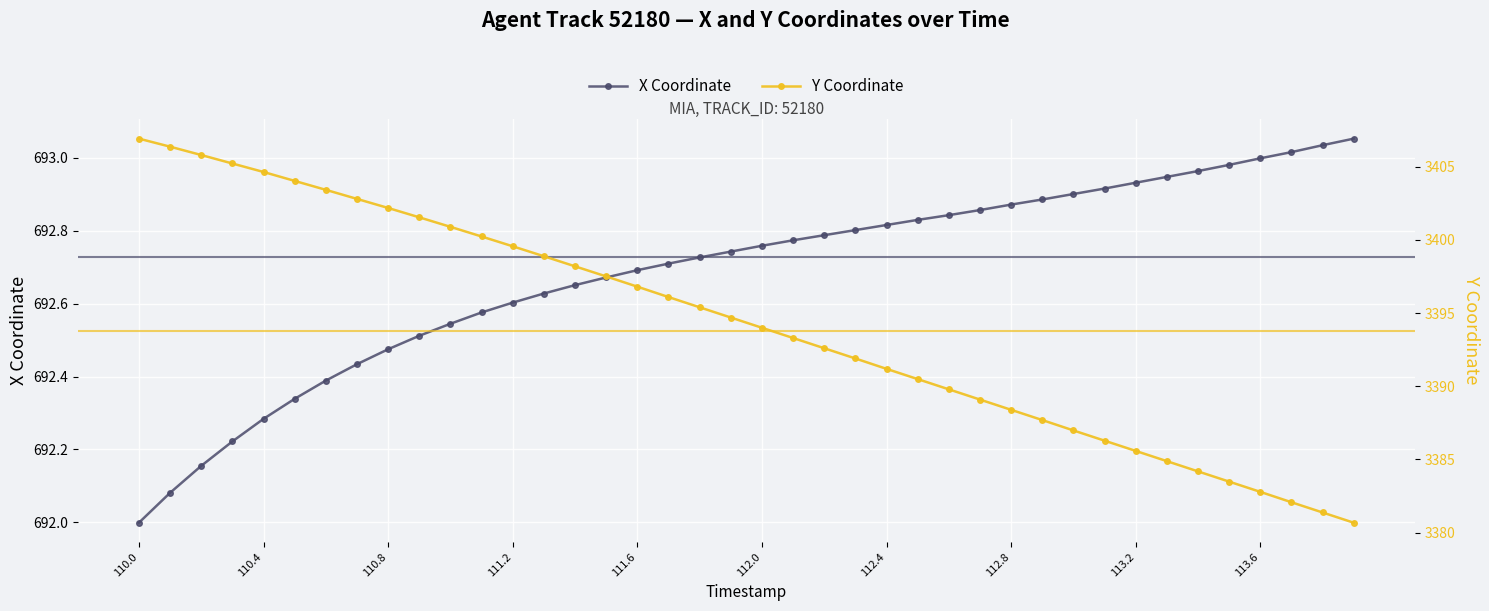

At how many categories does at least one series exceed 705?

40